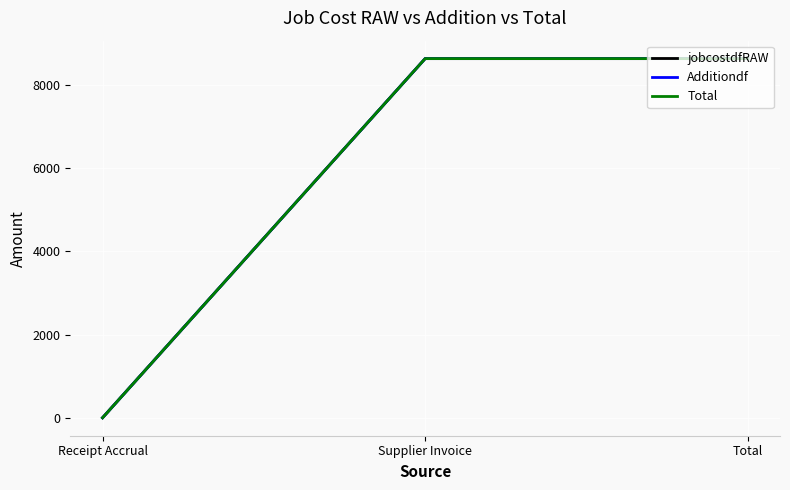

How many lines are shown in the chart?

3